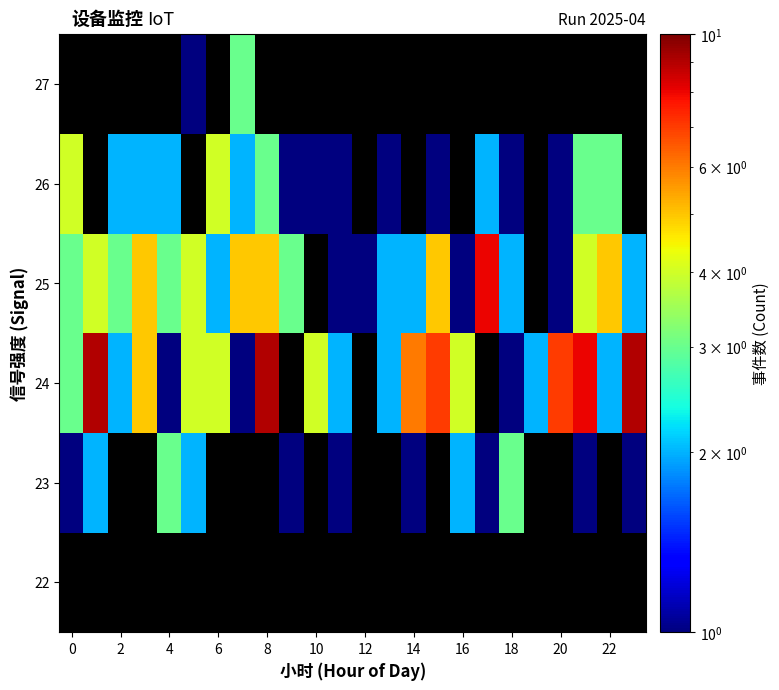

What is the smallest value displayed?

1.0